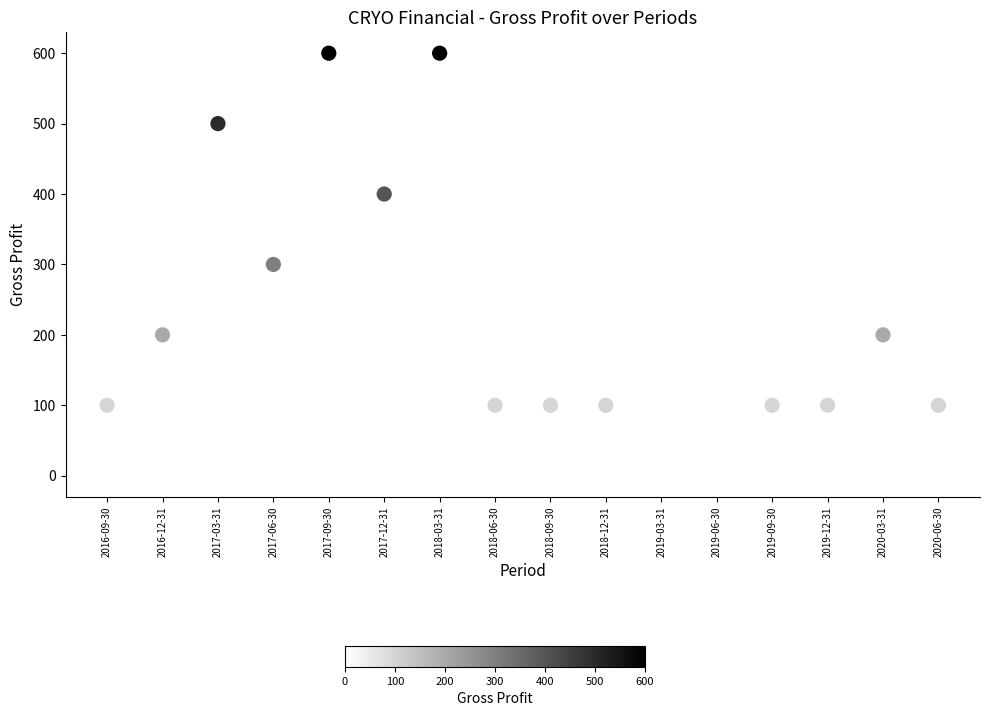

What is the range of Y values (max minus min)?

600